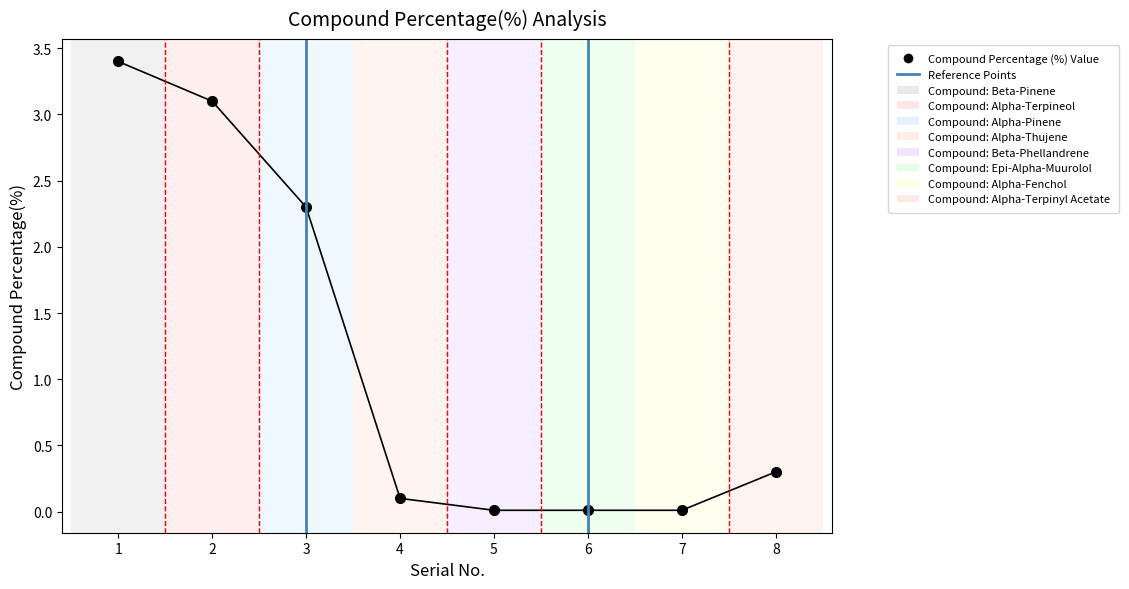

What is the value of the 8th point from the left?

0.3